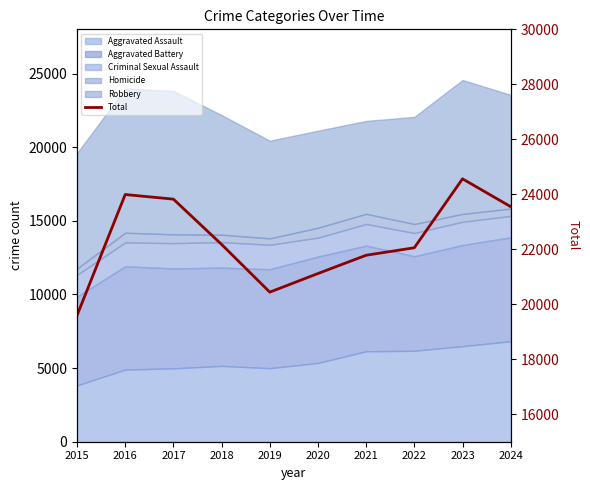

Reading right to left, extract all data points from this chart.

2024=23550	2023=24562	2022=22055	2021=21783	2020=21118	2019=20441	2018=22177	2017=23824	2016=23991	2015=19593